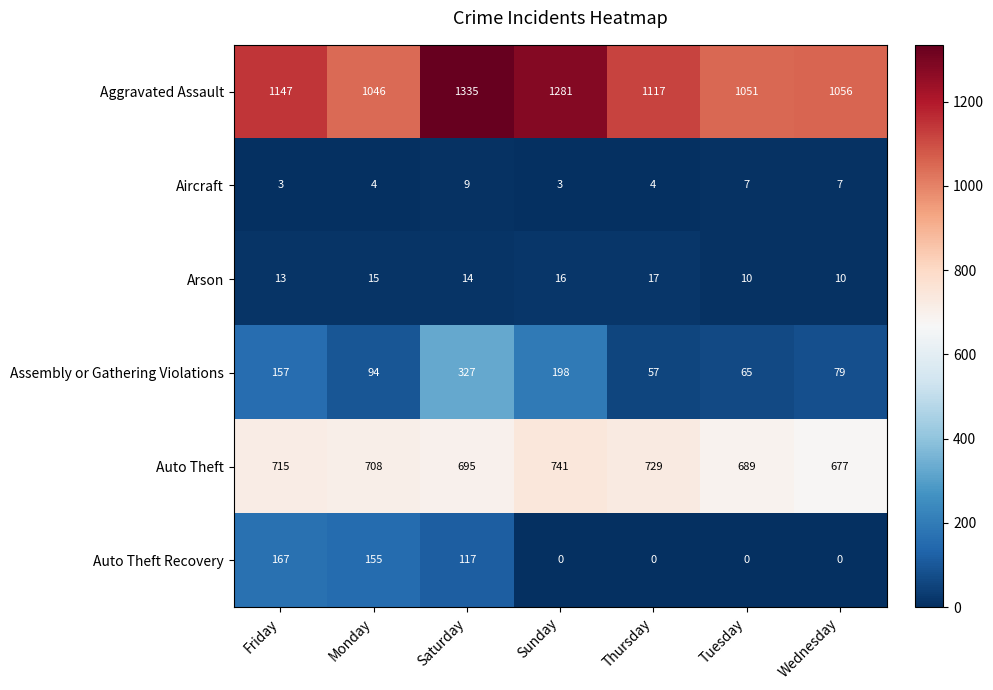

At which label does Arson first exceed 14?

Monday